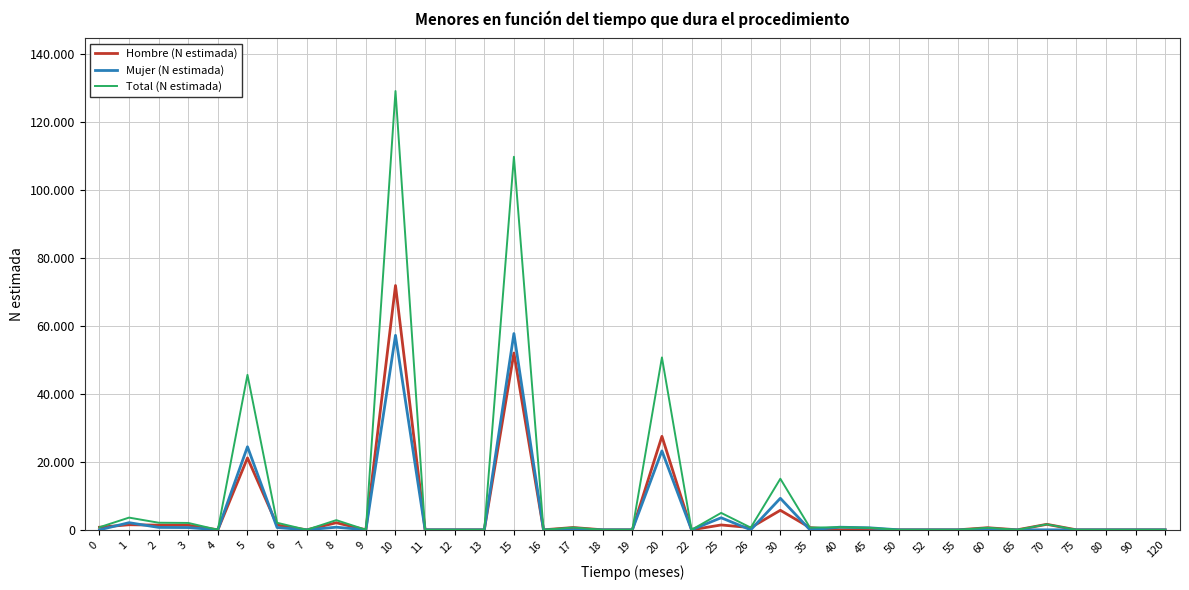

Does the chart have visible grid lines?

Yes